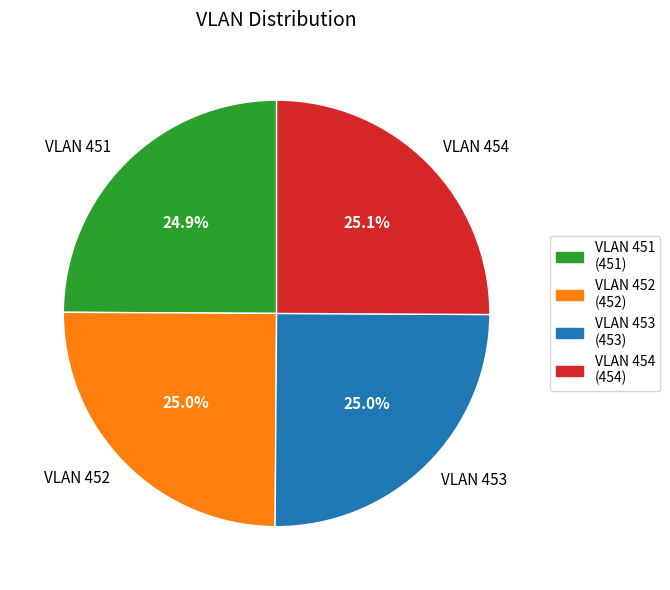

What is the ratio of the value at VLAN 454 to the value at VLAN 452?

1.0